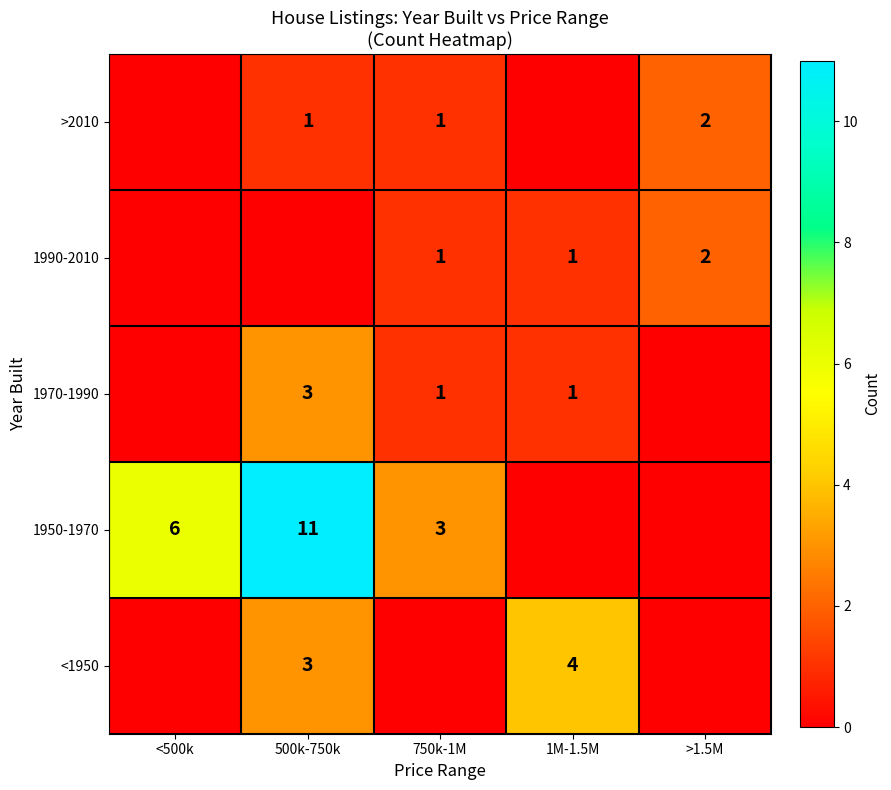

True or false: >2010 has a value of 1 at >1.5M.

False